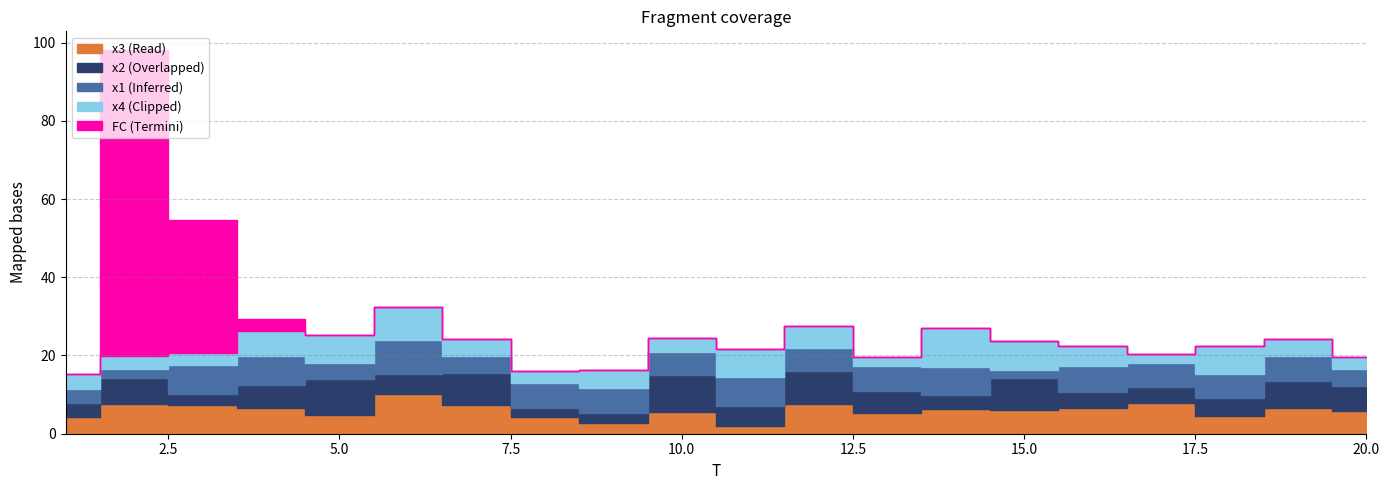

What is the difference between the maximum and minimum values in the x4 series?

7.5